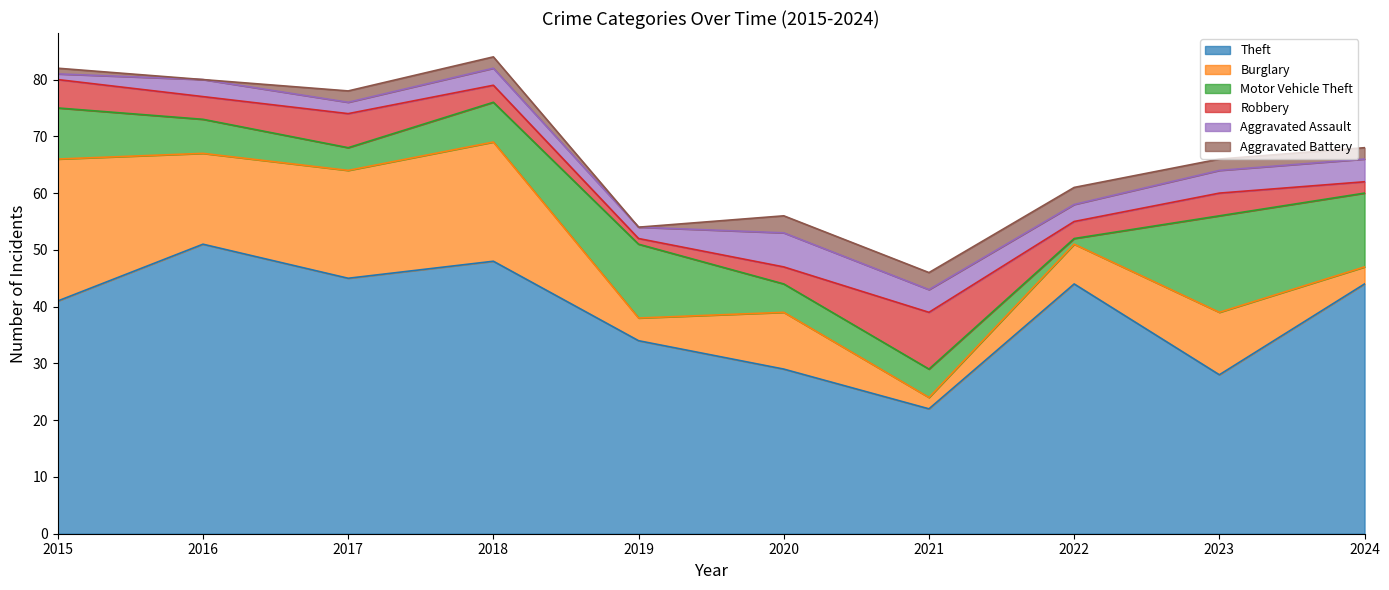

Which series has the largest range (max minus min)?

Theft